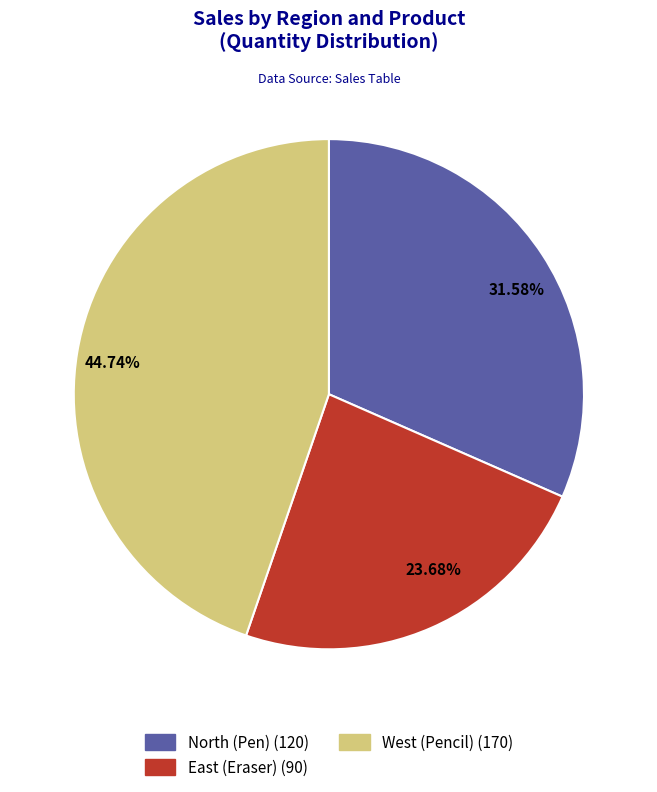

What is the ratio of the value at North (Pen) to the value at West (Pencil)?

0.7